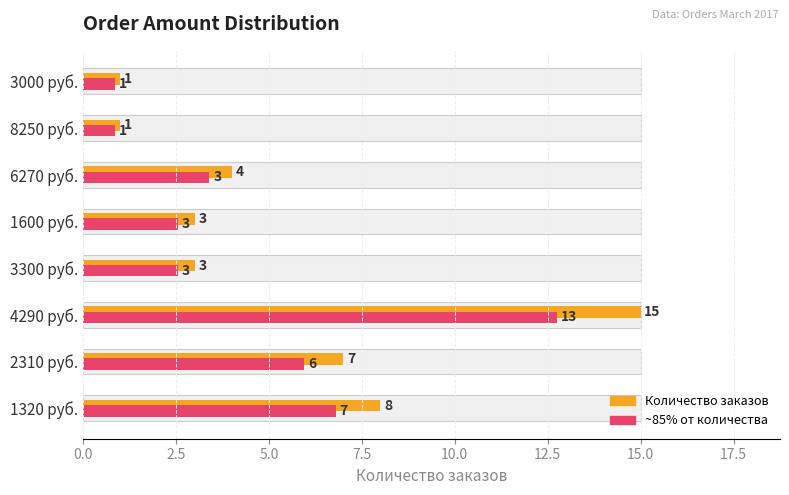

Rank the series by their maximum value, from lowest to highest.

85% от количества, Количество заказов